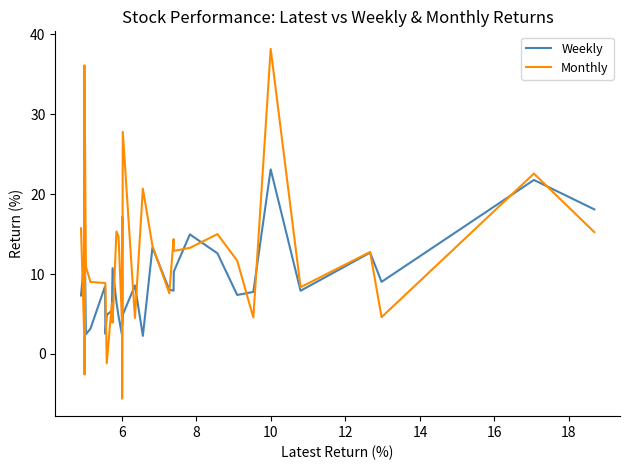

Which series has the largest total across all categories?

Monthly